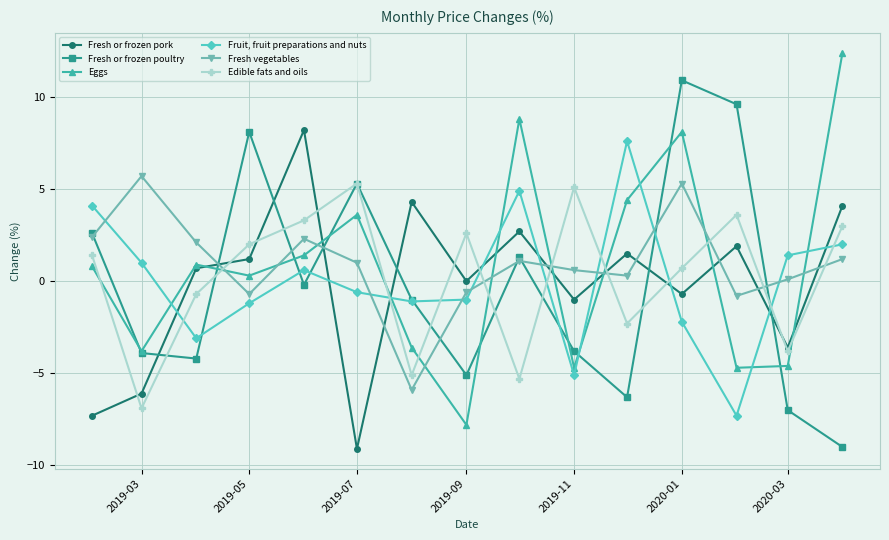

What is the value of the Fruit, fruit preparations and nuts point at the 3rd from the left?

-3.1